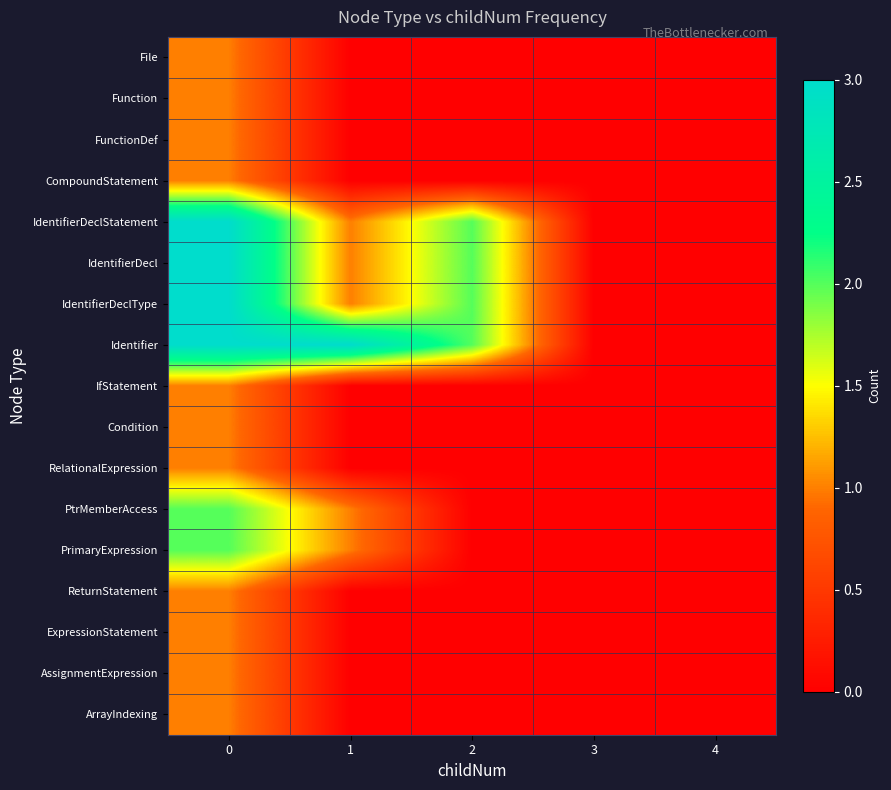

Reading right to left, extract all data points from this chart.

File: 4=0	3=0	2=0	1=0	0=1
Function: 4=0	3=0	2=0	1=0	0=1
FunctionDef: 4=0	3=0	2=0	1=0	0=1
CompoundStatement: 4=0	3=0	2=0	1=0	0=1
IdentifierDeclStatement: 4=0	3=0	2=2	1=1	0=3
IdentifierDecl: 4=0	3=0	2=2	1=1	0=3
IdentifierDeclType: 4=0	3=0	2=2	1=1	0=3
Identifier: 4=0	3=0	2=2	1=3	0=3
IfStatement: 4=0	3=0	2=0	1=0	0=1
Condition: 4=0	3=0	2=0	1=0	0=1
RelationalExpression: 4=0	3=0	2=0	1=0	0=1
PtrMemberAccess: 4=0	3=0	2=0	1=1	0=2
PrimaryExpression: 4=0	3=0	2=0	1=1	0=2
ReturnStatement: 4=0	3=0	2=0	1=0	0=1
ExpressionStatement: 4=0	3=0	2=0	1=0	0=1
AssignmentExpression: 4=0	3=0	2=0	1=0	0=1
ArrayIndexing: 4=0	3=0	2=0	1=0	0=1